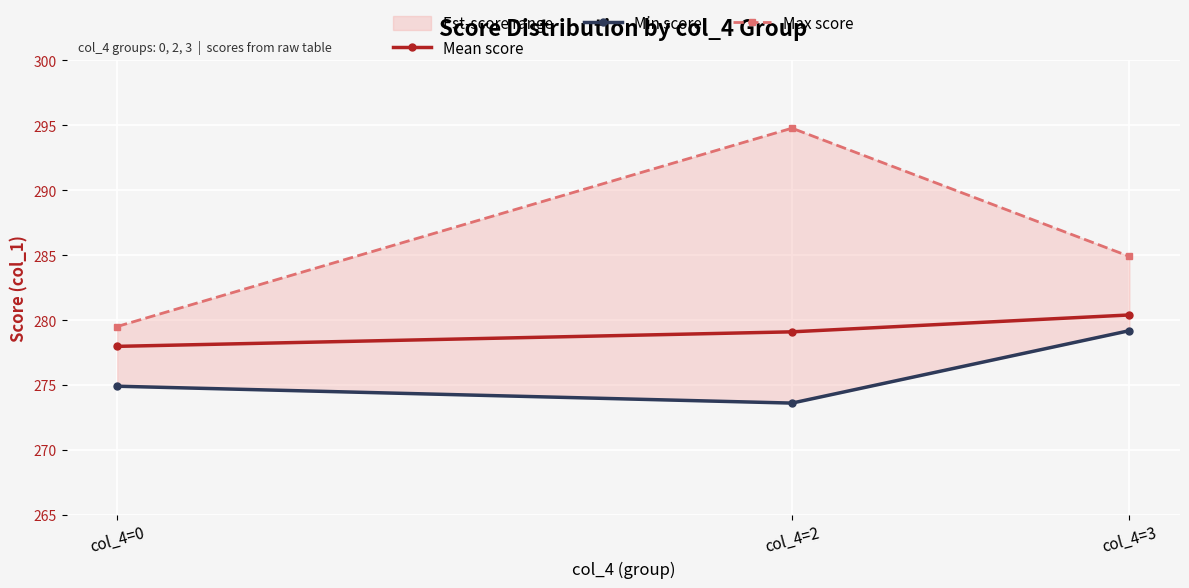

What is the total value across all series at col_4=2?

847.5